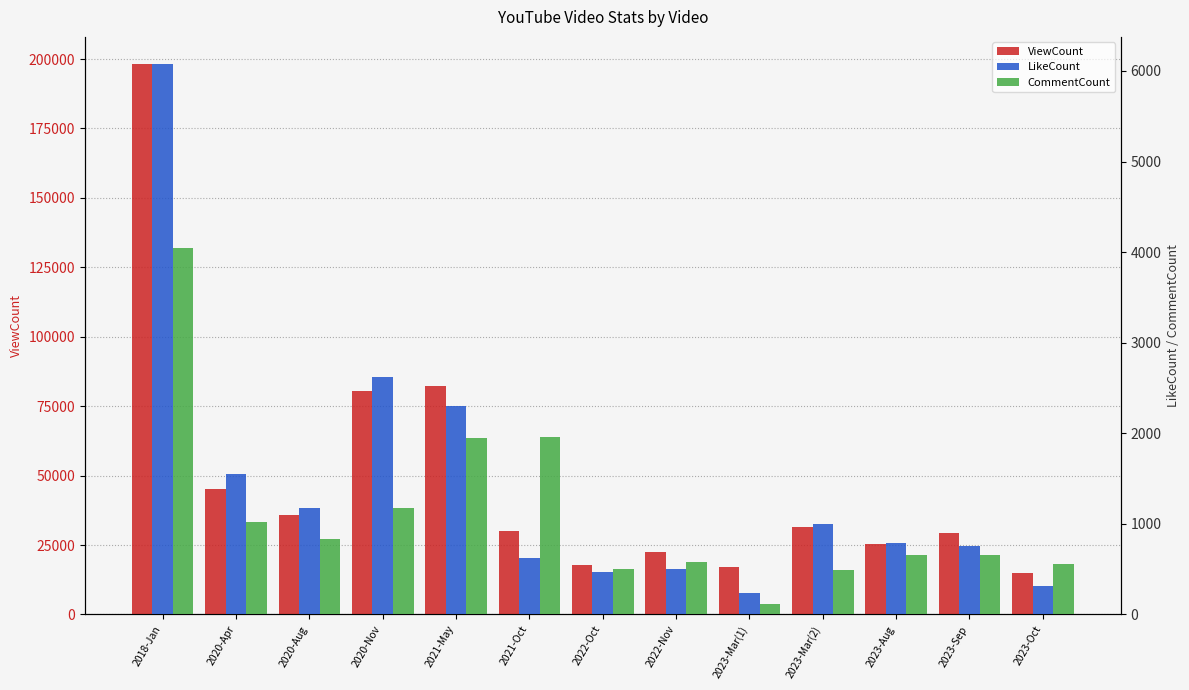

Reading left to right, transcribe all the data shown in this chart.

ViewCount: 2018-Jan=198069	2020-Apr=45092	2020-Aug=35767	2020-Nov=80532	2021-May=82446	2021-Oct=29939	2022-Oct=17835	2022-Nov=22607	2023-Mar(1)=17048	2023-Mar(2)=31633	2023-Aug=25526	2023-Sep=29279	2023-Oct=15100
LikeCount: 2018-Jan=6072	2020-Apr=1551	2020-Aug=1171	2020-Nov=2623	2021-May=2304	2021-Oct=621	2022-Oct=469	2022-Nov=501	2023-Mar(1)=239	2023-Mar(2)=1003	2023-Aug=792	2023-Sep=760	2023-Oct=316
CommentCount: 2018-Jan=4048	2020-Apr=1022	2020-Aug=834	2020-Nov=1172	2021-May=1950	2021-Oct=1955	2022-Oct=506	2022-Nov=584	2023-Mar(1)=113	2023-Mar(2)=495	2023-Aug=661	2023-Sep=652	2023-Oct=561